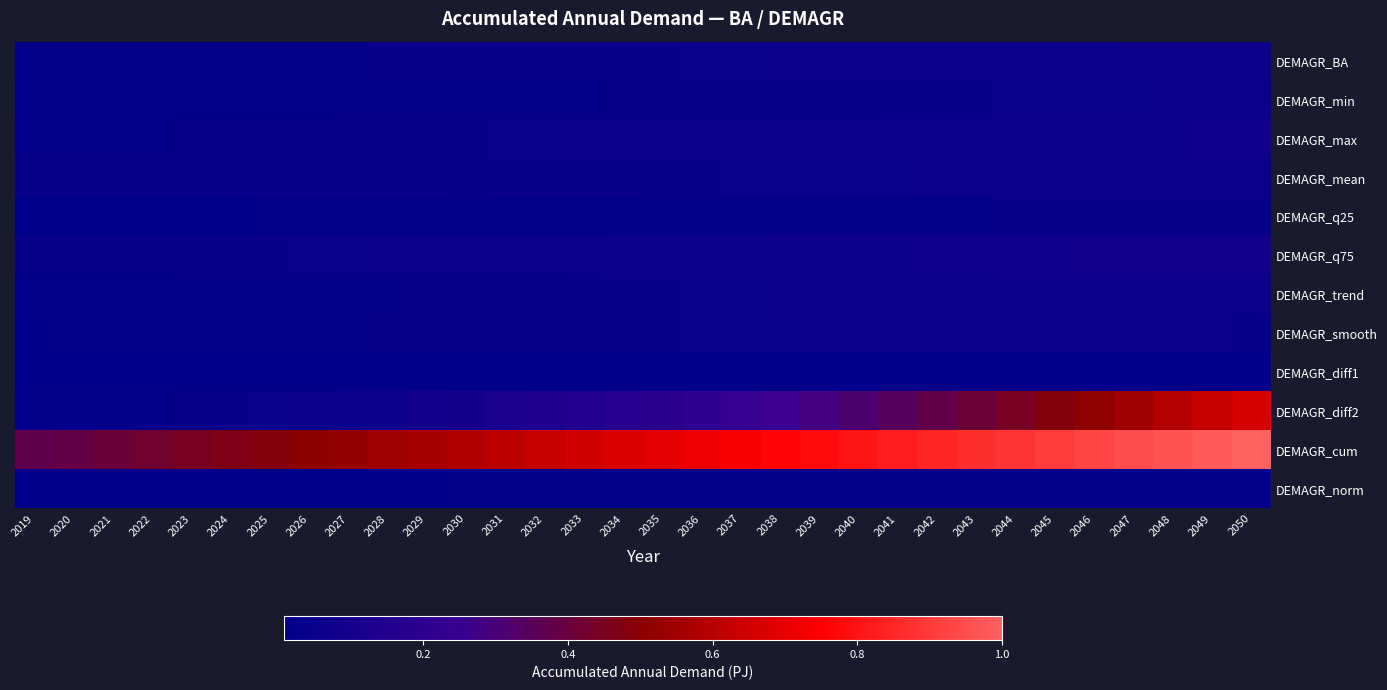

Reading left to right, extract all data points from this chart.

DEMAGR_BA: 2019=0.0	2020=0.0	2021=0.0	2022=0.0	2023=0.0	2024=0.0	2025=0.0	2026=0.0	2027=0.0	2028=0.0	2029=0.0	2030=0.0	2031=0.0	2032=0.0	2033=0.0	2034=0.0	2035=0.0	2036=0.0	2037=0.0	2038=0.0	2039=0.1	2040=0.1	2041=0.1	2042=0.1	2043=0.1	2044=0.1	2045=0.1	2046=0.1	2047=0.1	2048=0.1	2049=0.1	2050=0.1
DEMAGR_min: 2019=0.0	2020=0.0	2021=0.0	2022=0.0	2023=0.0	2024=0.0	2025=0.0	2026=0.0	2027=0.0	2028=0.0	2029=0.0	2030=0.0	2031=0.0	2032=0.0	2033=0.0	2034=0.0	2035=0.0	2036=0.0	2037=0.0	2038=0.0	2039=0.0	2040=0.0	2041=0.0	2042=0.0	2043=0.0	2044=0.0	2045=0.0	2046=0.0	2047=0.0	2048=0.1	2049=0.1	2050=0.1
DEMAGR_max: 2019=0.0	2020=0.0	2021=0.0	2022=0.0	2023=0.0	2024=0.0	2025=0.0	2026=0.0	2027=0.0	2028=0.0	2029=0.0	2030=0.0	2031=0.0	2032=0.0	2033=0.1	2034=0.1	2035=0.1	2036=0.1	2037=0.1	2038=0.1	2039=0.1	2040=0.1	2041=0.1	2042=0.1	2043=0.1	2044=0.1	2045=0.1	2046=0.1	2047=0.1	2048=0.1	2049=0.1	2050=0.1
DEMAGR_mean: 2019=0.0	2020=0.0	2021=0.0	2022=0.0	2023=0.0	2024=0.0	2025=0.0	2026=0.0	2027=0.0	2028=0.0	2029=0.0	2030=0.0	2031=0.0	2032=0.0	2033=0.0	2034=0.0	2035=0.0	2036=0.0	2037=0.0	2038=0.0	2039=0.0	2040=0.0	2041=0.0	2042=0.0	2043=0.1	2044=0.1	2045=0.1	2046=0.1	2047=0.1	2048=0.1	2049=0.1	2050=0.1
DEMAGR_q25: 2019=0.0	2020=0.0	2021=0.0	2022=0.0	2023=0.0	2024=0.0	2025=0.0	2026=0.0	2027=0.0	2028=0.0	2029=0.0	2030=0.0	2031=0.0	2032=0.0	2033=0.0	2034=0.0	2035=0.0	2036=0.0	2037=0.0	2038=0.0	2039=0.0	2040=0.0	2041=0.0	2042=0.0	2043=0.0	2044=0.0	2045=0.0	2046=0.0	2047=0.0	2048=0.0	2049=0.0	2050=0.0
DEMAGR_q75: 2019=0.0	2020=0.0	2021=0.0	2022=0.0	2023=0.0	2024=0.0	2025=0.0	2026=0.0	2027=0.0	2028=0.0	2029=0.1	2030=0.1	2031=0.1	2032=0.1	2033=0.1	2034=0.1	2035=0.1	2036=0.1	2037=0.1	2038=0.1	2039=0.1	2040=0.1	2041=0.1	2042=0.1	2043=0.1	2044=0.1	2045=0.1	2046=0.1	2047=0.1	2048=0.1	2049=0.1	2050=0.1
DEMAGR_trend: 2019=0.0	2020=0.0	2021=0.0	2022=0.0	2023=0.0	2024=0.0	2025=0.0	2026=0.0	2027=0.0	2028=0.0	2029=0.0	2030=0.0	2031=0.0	2032=0.0	2033=0.0	2034=0.0	2035=0.0	2036=0.0	2037=0.0	2038=0.1	2039=0.1	2040=0.1	2041=0.1	2042=0.1	2043=0.1	2044=0.1	2045=0.1	2046=0.1	2047=0.1	2048=0.1	2049=0.1	2050=0.1
DEMAGR_smooth: 2019=0.0	2020=0.0	2021=0.0	2022=0.0	2023=0.0	2024=0.0	2025=0.0	2026=0.0	2027=0.0	2028=0.0	2029=0.0	2030=0.0	2031=0.0	2032=0.0	2033=0.0	2034=0.0	2035=0.0	2036=0.0	2037=0.0	2038=0.0	2039=0.1	2040=0.1	2041=0.1	2042=0.1	2043=0.1	2044=0.1	2045=0.1	2046=0.1	2047=0.1	2048=0.1	2049=0.1	2050=0.0
DEMAGR_diff1: 2019=0.0	2020=0.0	2021=0.0	2022=0.0	2023=0.0	2024=0.0	2025=0.0	2026=0.0	2027=0.0	2028=0.0	2029=0.0	2030=0.0	2031=0.0	2032=0.0	2033=0.0	2034=0.0	2035=0.0	2036=0.0	2037=0.0	2038=0.0	2039=0.0	2040=0.0	2041=0.0	2042=0.0	2043=0.0	2044=0.0	2045=0.0	2046=0.0	2047=0.0	2048=0.0	2049=0.0	2050=0.0
DEMAGR_diff2: 2019=0.0	2020=0.0	2021=0.0	2022=0.0	2023=0.0	2024=0.0	2025=0.0	2026=0.1	2027=0.1	2028=0.1	2029=0.1	2030=0.1	2031=0.1	2032=0.1	2033=0.2	2034=0.2	2035=0.2	2036=0.2	2037=0.2	2038=0.3	2039=0.3	2040=0.3	2041=0.3	2042=0.4	2043=0.4	2044=0.4	2045=0.5	2046=0.5	2047=0.6	2048=0.6	2049=0.6	2050=0.7
DEMAGR_cum: 2019=0.4	2020=0.4	2021=0.4	2022=0.4	2023=0.4	2024=0.5	2025=0.5	2026=0.5	2027=0.5	2028=0.5	2029=0.6	2030=0.6	2031=0.6	2032=0.6	2033=0.7	2034=0.7	2035=0.7	2036=0.7	2037=0.7	2038=0.8	2039=0.8	2040=0.8	2041=0.8	2042=0.8	2043=0.9	2044=0.9	2045=0.9	2046=0.9	2047=0.9	2048=1.0	2049=1.0	2050=1.0
DEMAGR_norm: 2019=0.0	2020=0.0	2021=0.0	2022=0.0	2023=0.0	2024=0.0	2025=0.0	2026=0.0	2027=0.0	2028=0.0	2029=0.0	2030=0.0	2031=0.0	2032=0.0	2033=0.0	2034=0.0	2035=0.0	2036=0.0	2037=0.0	2038=0.0	2039=0.0	2040=0.0	2041=0.0	2042=0.0	2043=0.0	2044=0.0	2045=0.0	2046=0.0	2047=0.0	2048=0.0	2049=0.0	2050=0.0